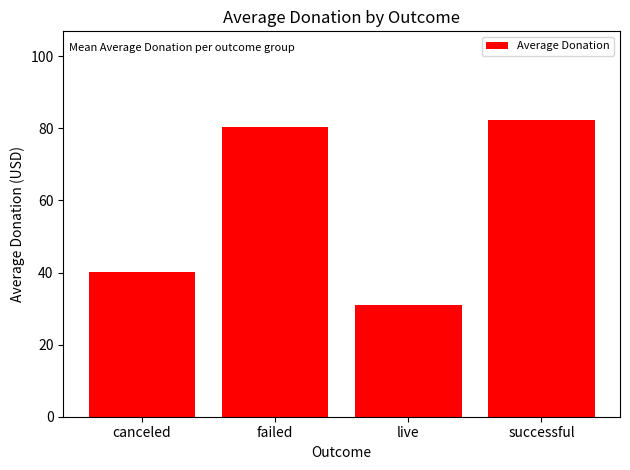

True or false: the data shows 25.6 at successful.

False